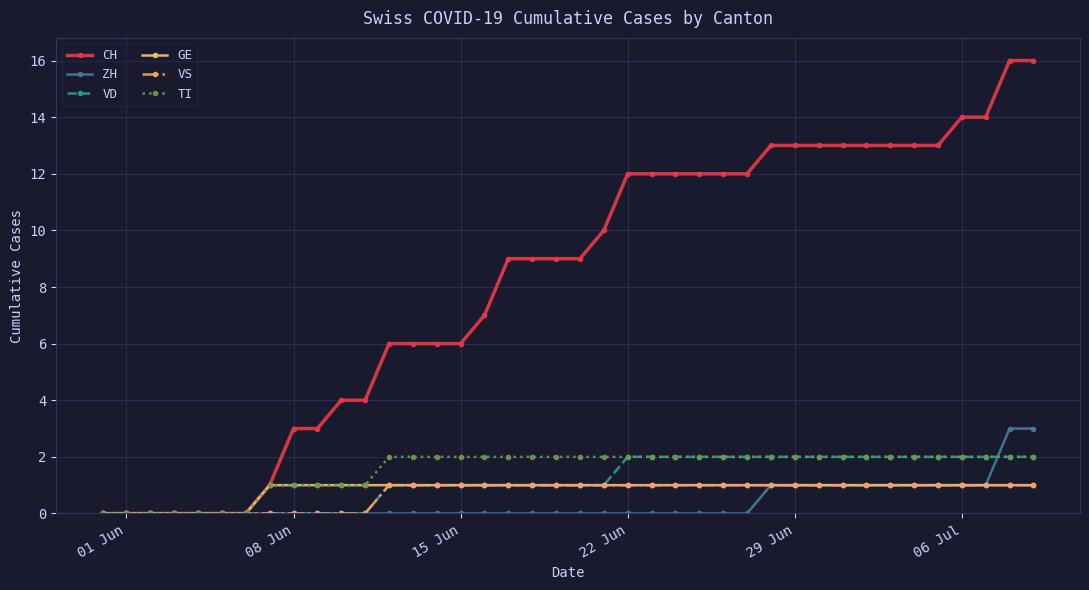

What is the value of the ZH point at the 29th from the left?

1